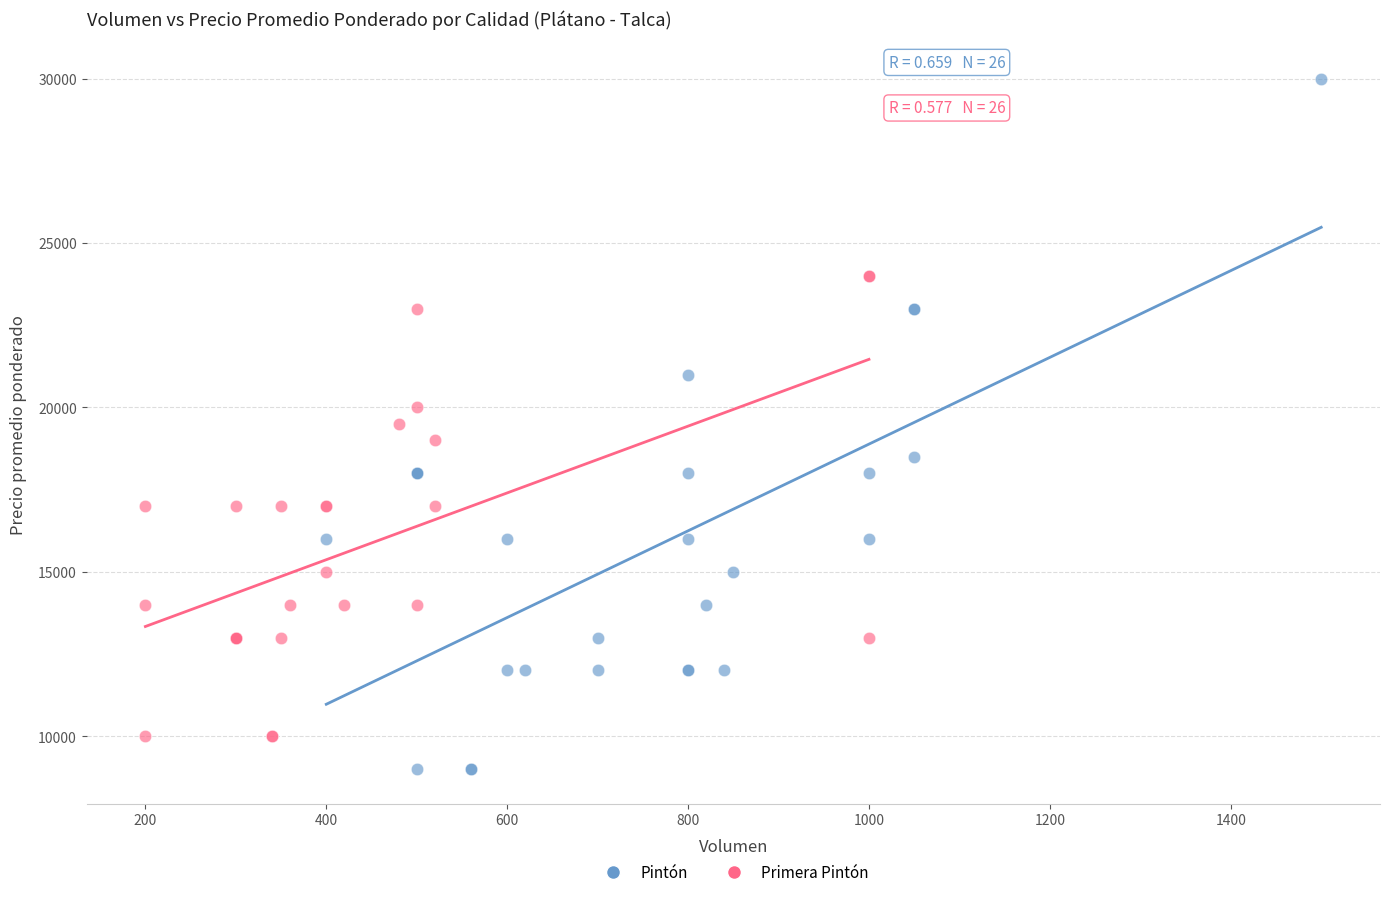

Which series reaches the maximum Y coordinate?

Pintón